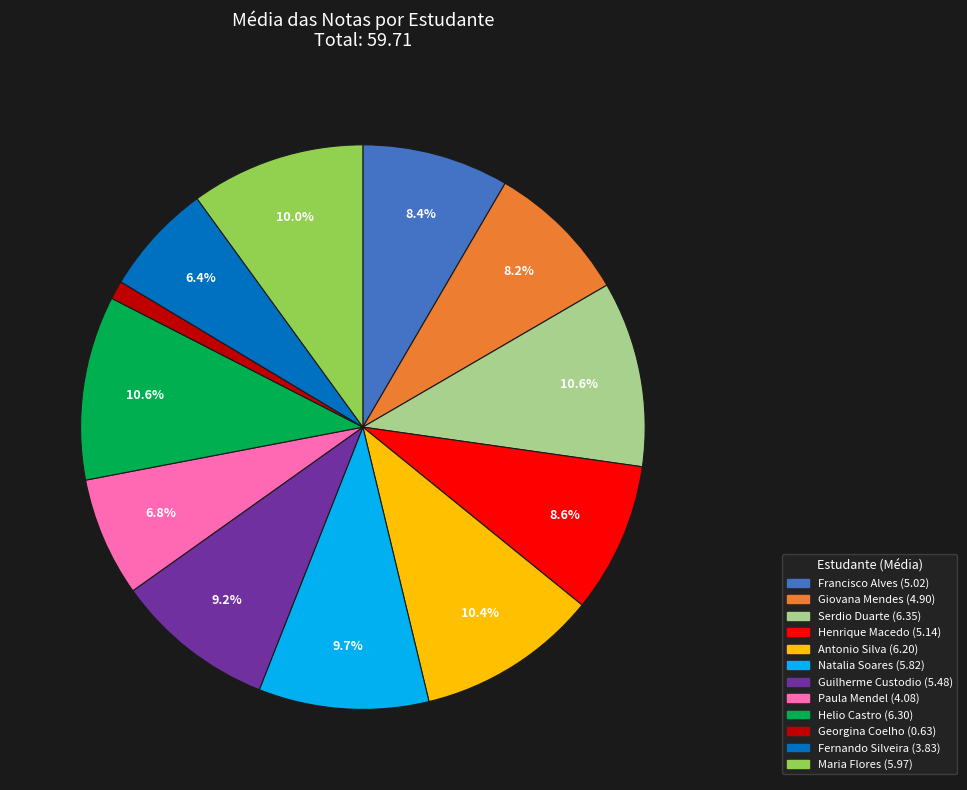

Between Guilherme Custodio and Henrique Macedo, which is larger?

Guilherme Custodio